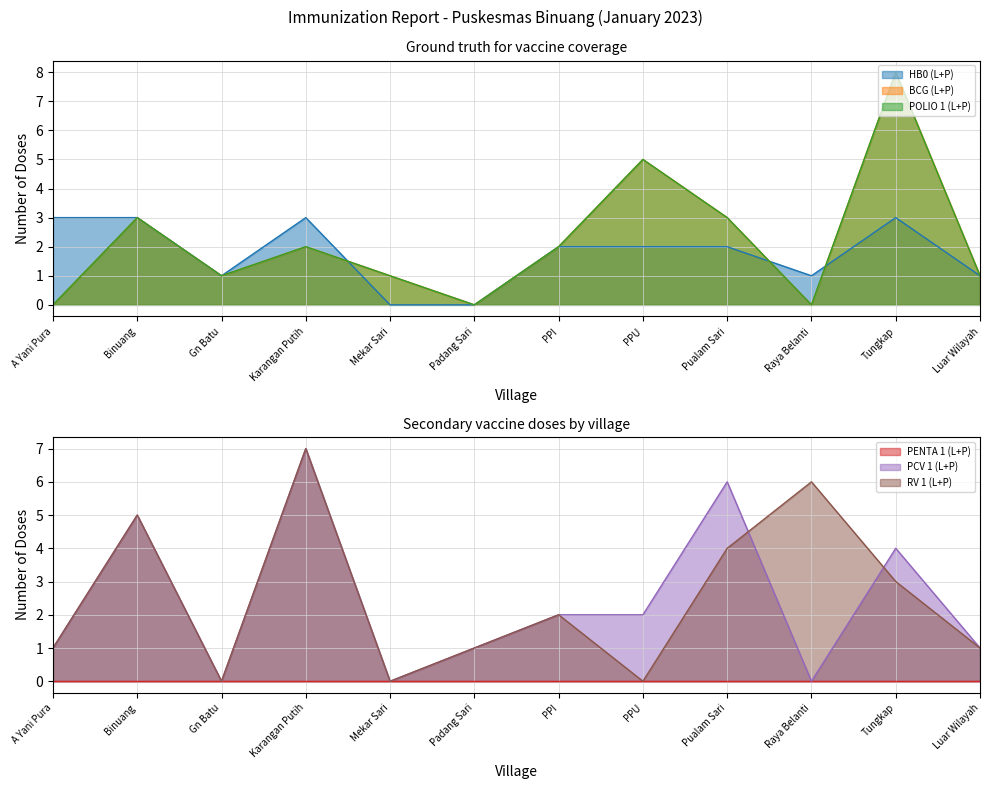

What is the label of the 1st point from the left?

A Yani Pura